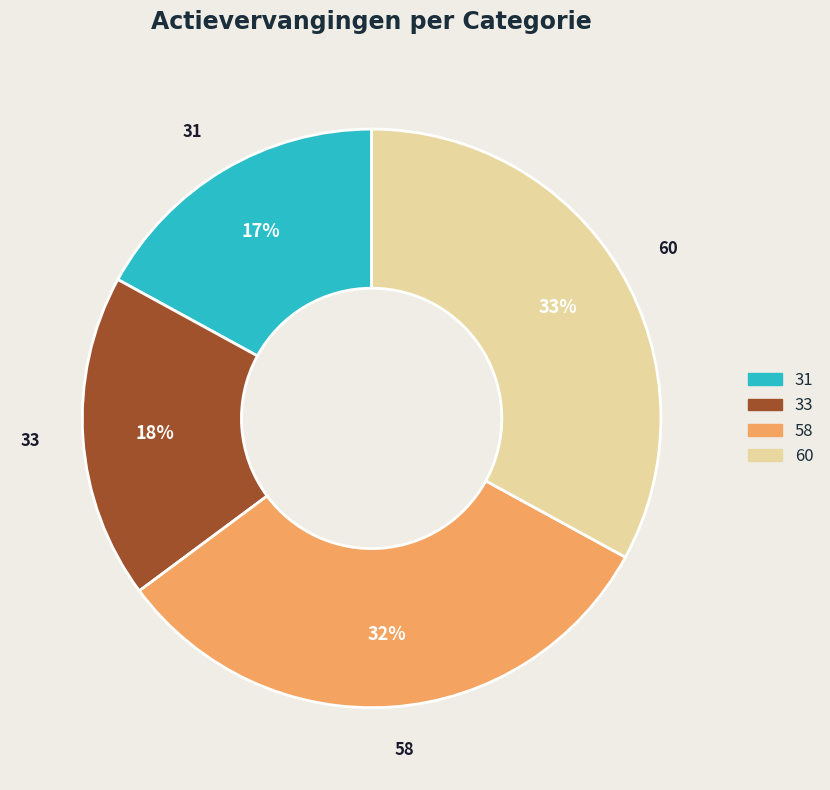

Combined, do 58 and 60 account for over 50%?

Yes